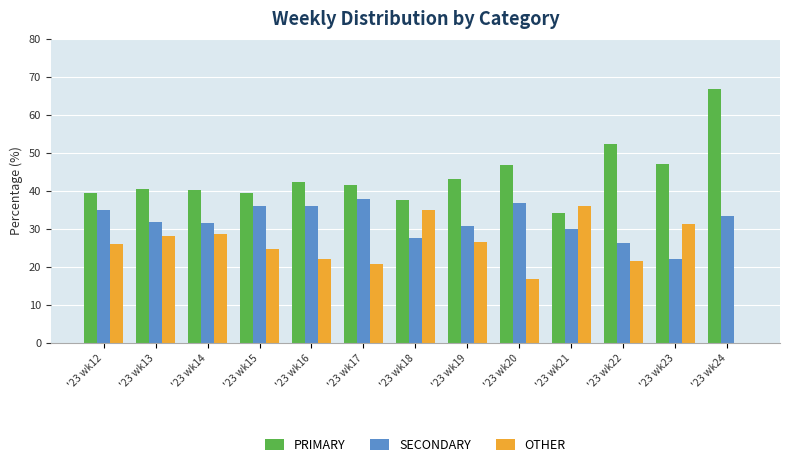

What is the total value across all series at '23 wk18?

100.0